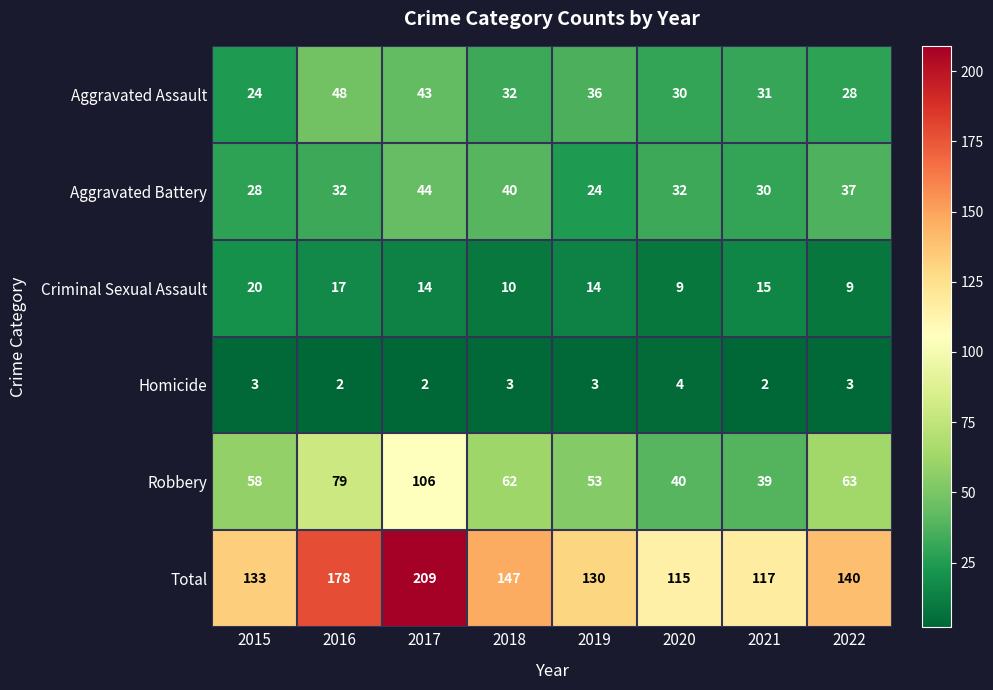

At which category is the sum across all series the highest?

2017